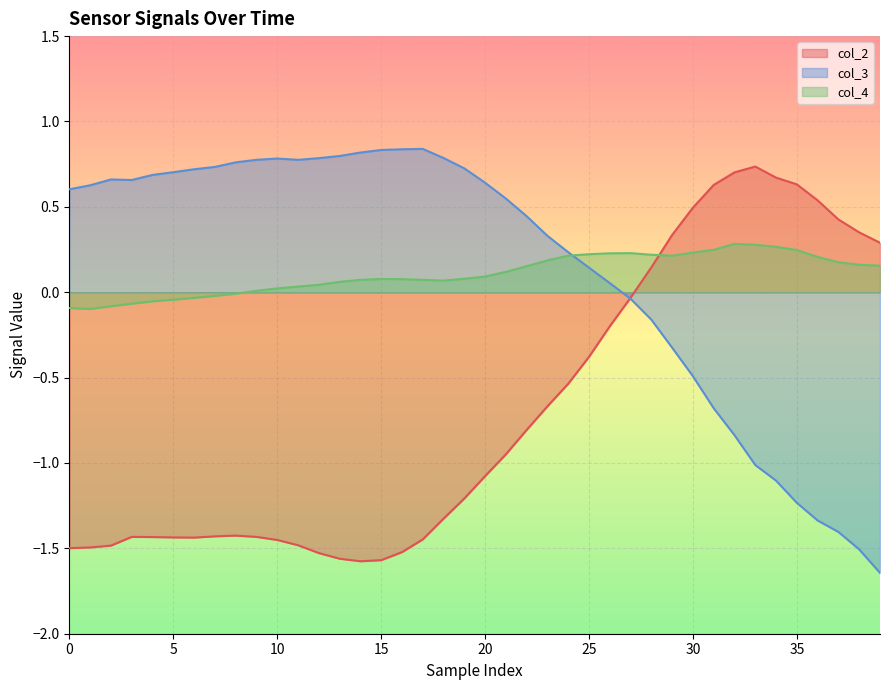

The col_2 series shows 0.5 at 36. True or false?

True